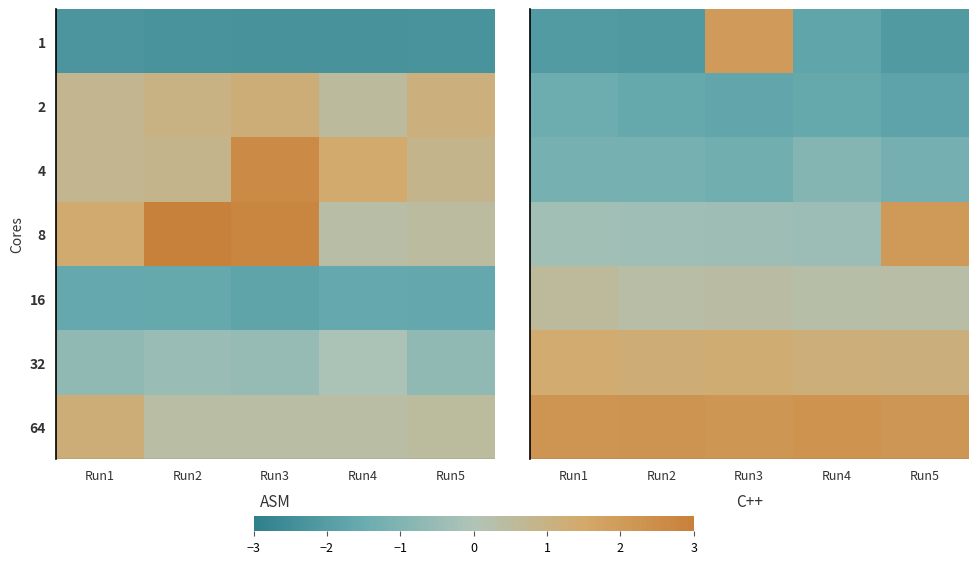

What is the greatest value displayed?

2.3